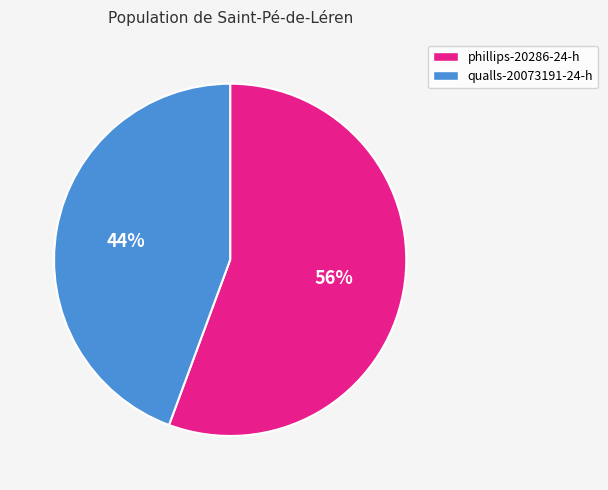

Which has a higher value, qualls-20073191-24-h or phillips-20286-24-h?

phillips-20286-24-h